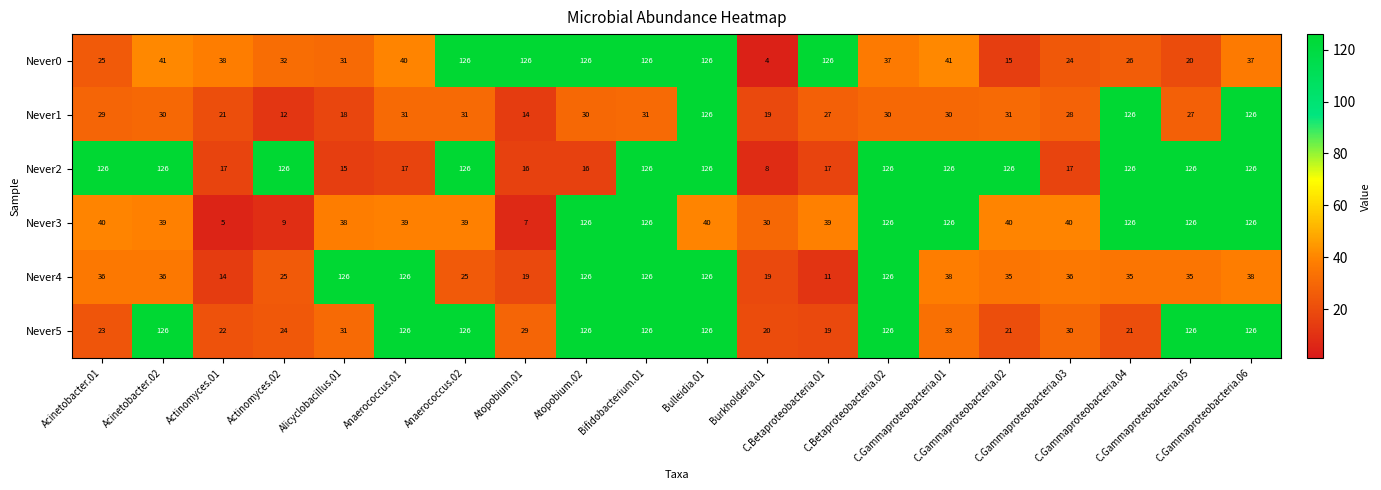

Which series changed the most between Actinomyces.01 and Bifidobacterium.01?

Never3